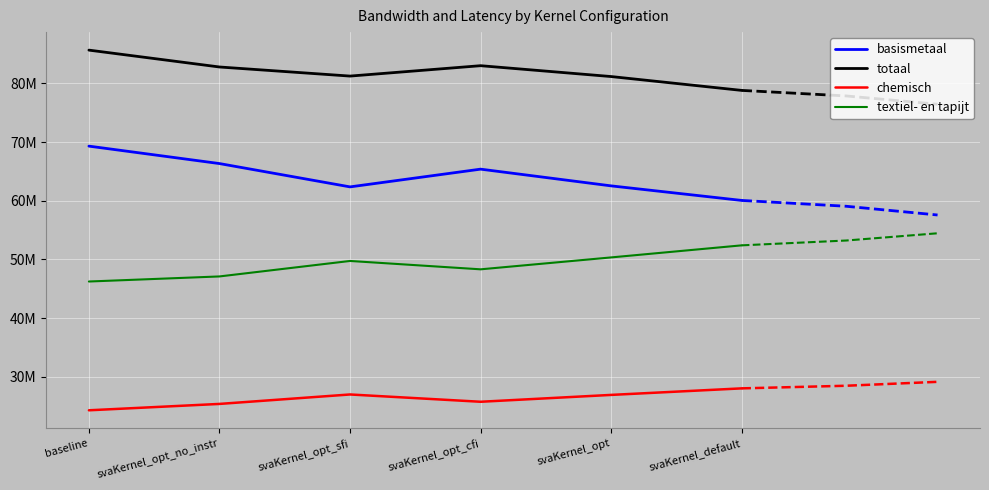

What is the minimum value for totaal?

78804325.8